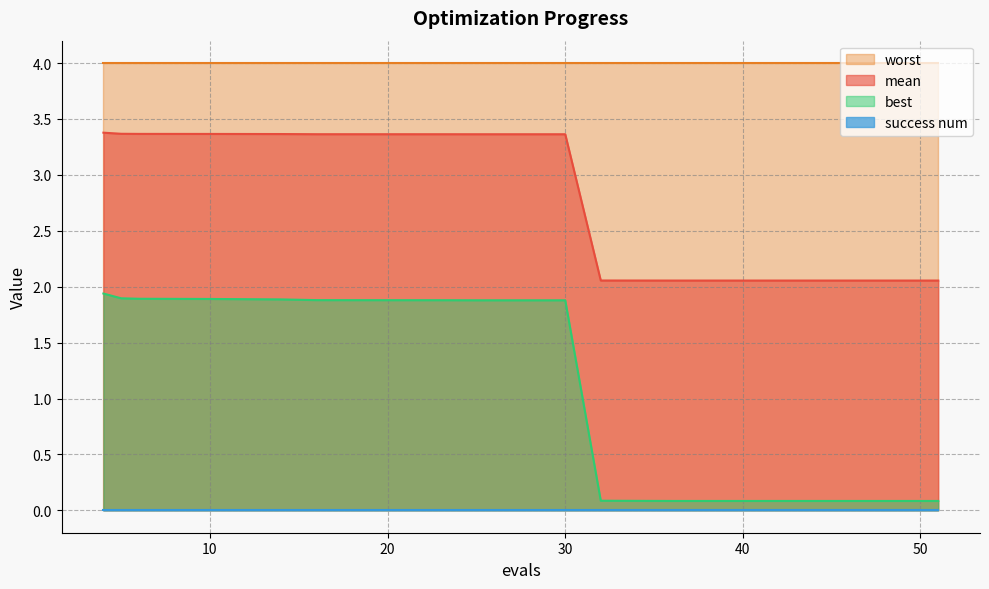

Which series has the widest spread of values?

best